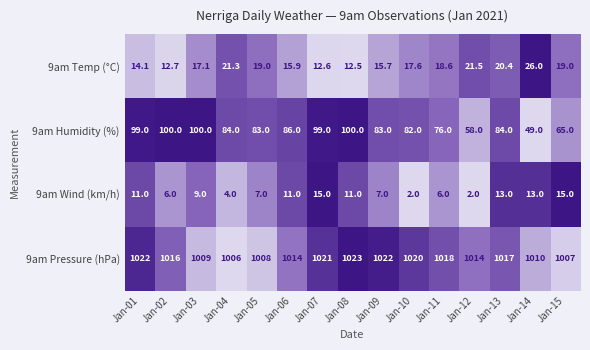

What is the approximate value of 9am Humidity (%) at Jan-11?

76.0